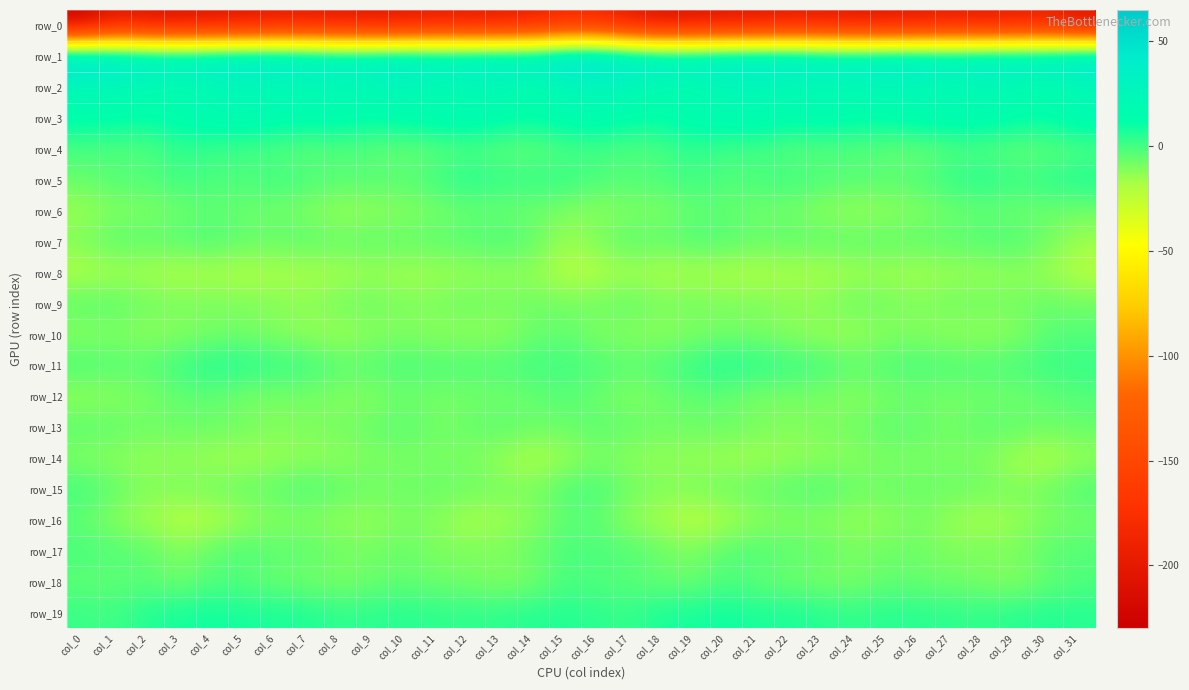

What is the spread (max minus min) of values at col_10?

250.7